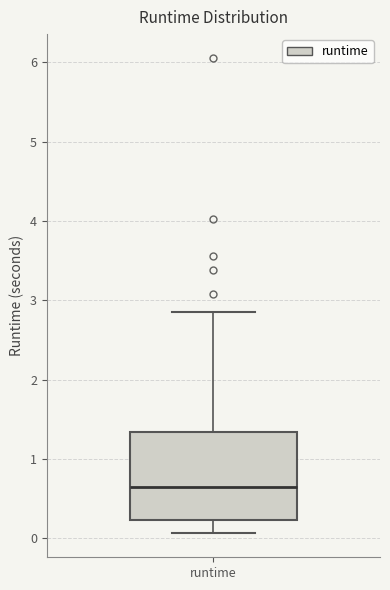

Read this box plot against the y-axis: the position of the median line, the range covered by the box, and the ends of both whiskers. The values are not printed on the chart, so give them approximately, as read against the axis.

median 0.6, box 0.2 to 1.3, whiskers 0.1 to 2.9